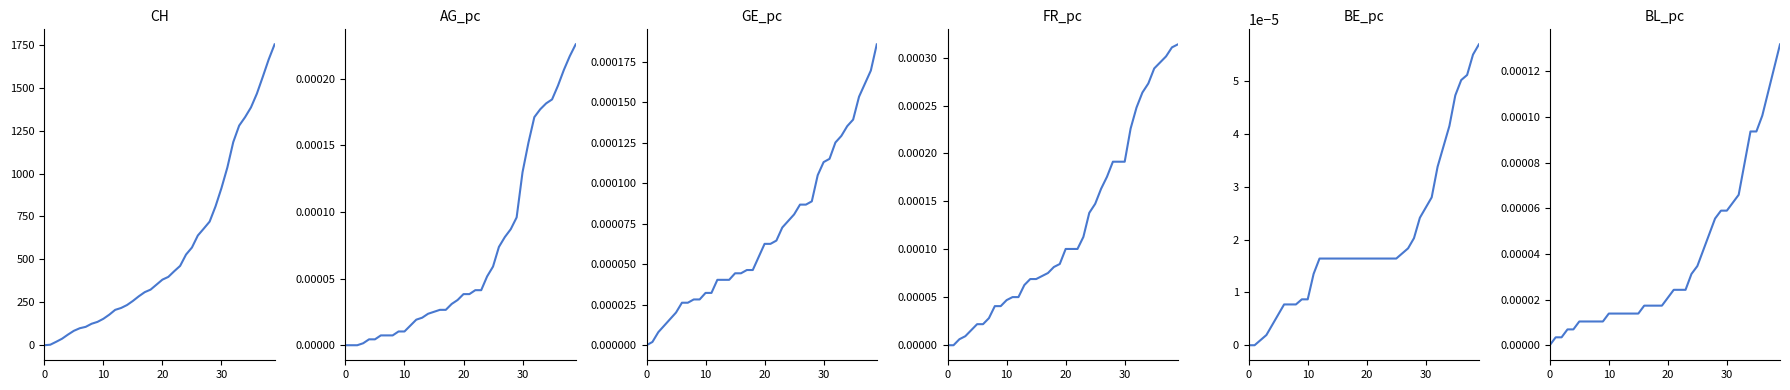

What value does the CH series have at 31?

1035.0